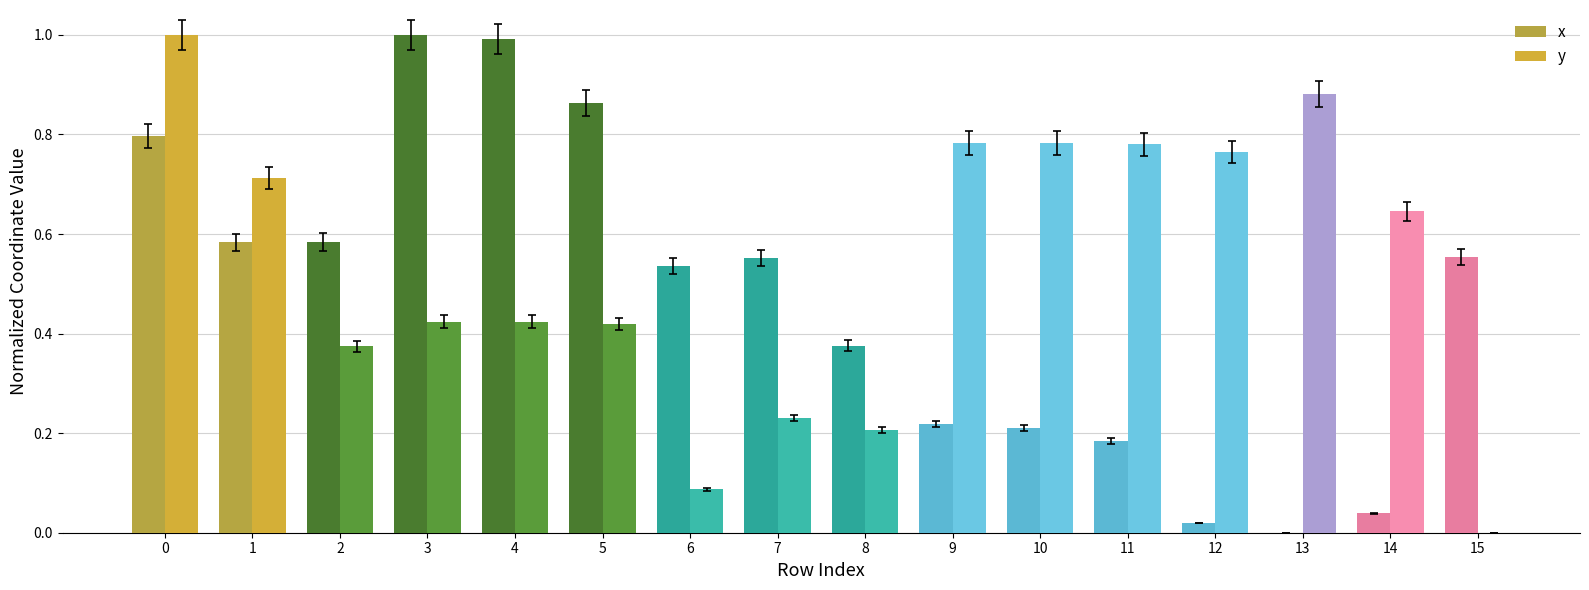

Rank the series by their maximum value, from lowest to highest.

x, y